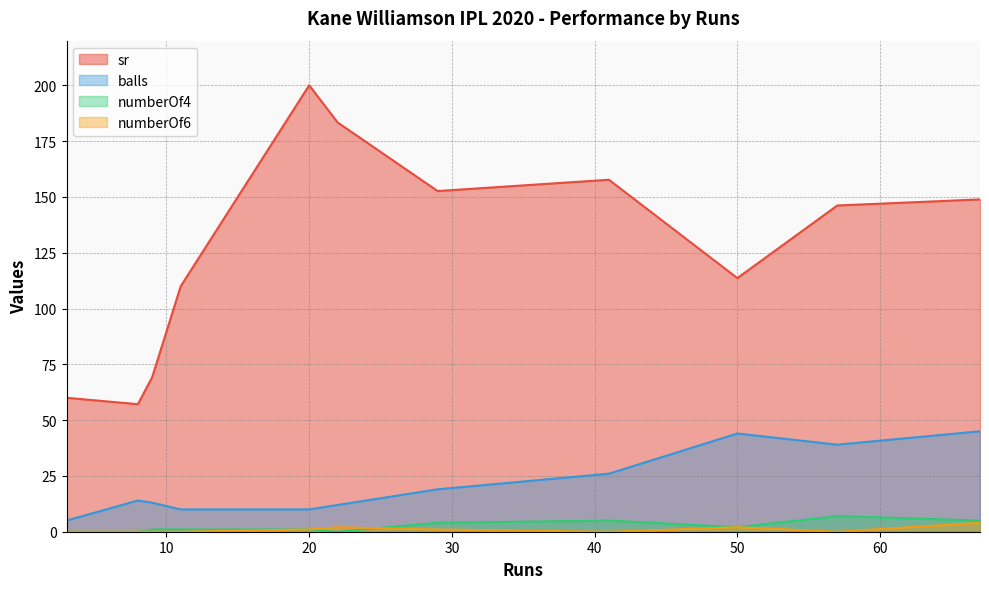

At which label is balls closest to 25?

41